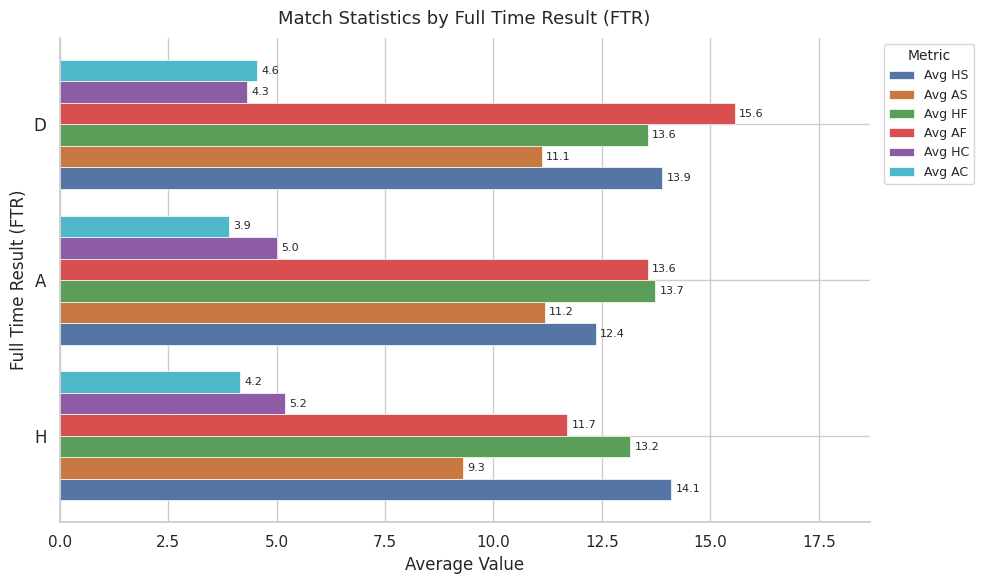

Between H and D, which series saw the biggest shift?

Avg AF